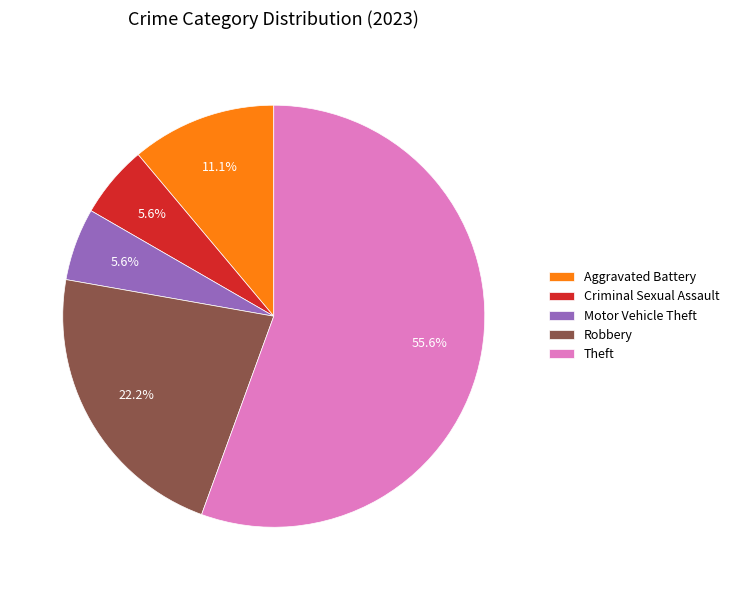

Between Criminal Sexual Assault and Aggravated Battery, which is larger?

Aggravated Battery